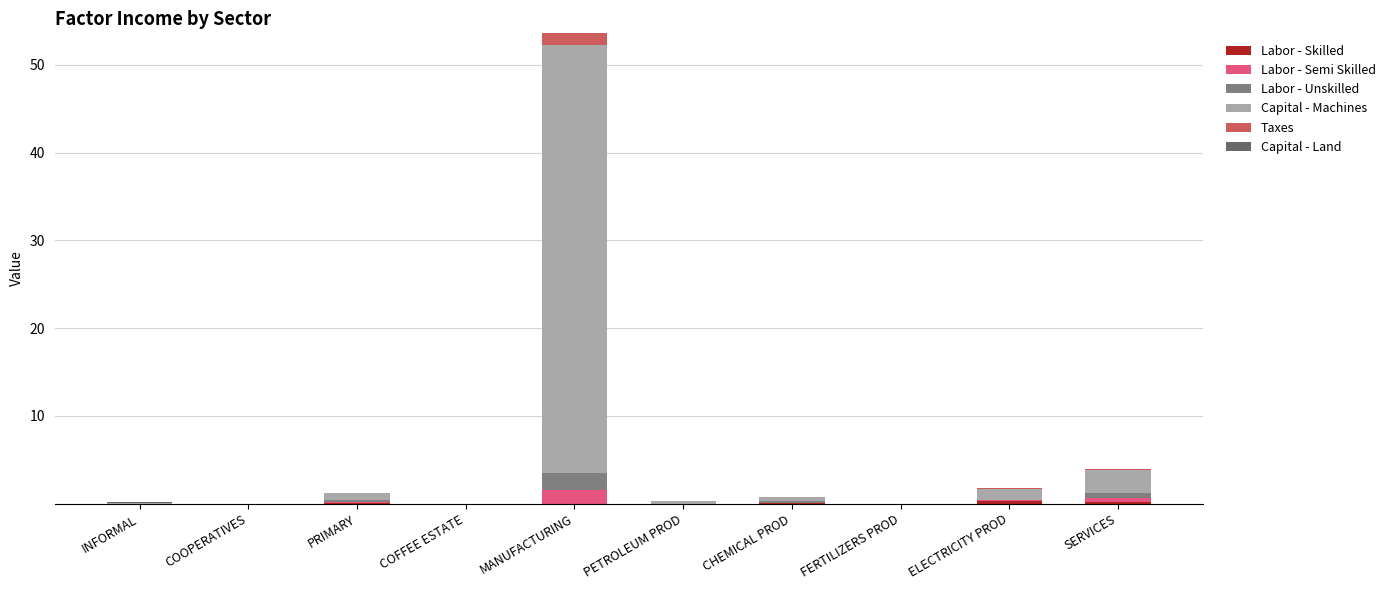

What is the difference between the maximum and second lowest values in the Capital - Land series?

0.1